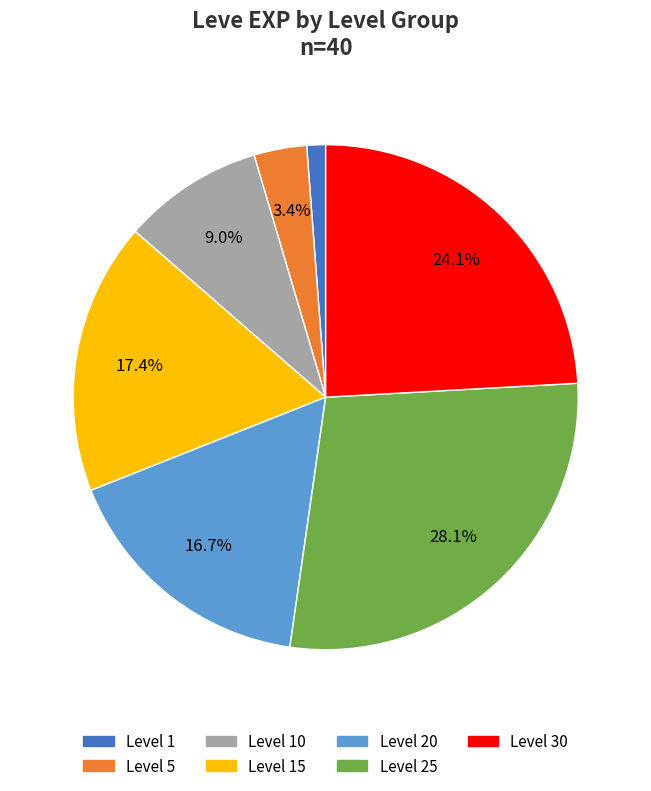

Does any single category account for the majority?

No